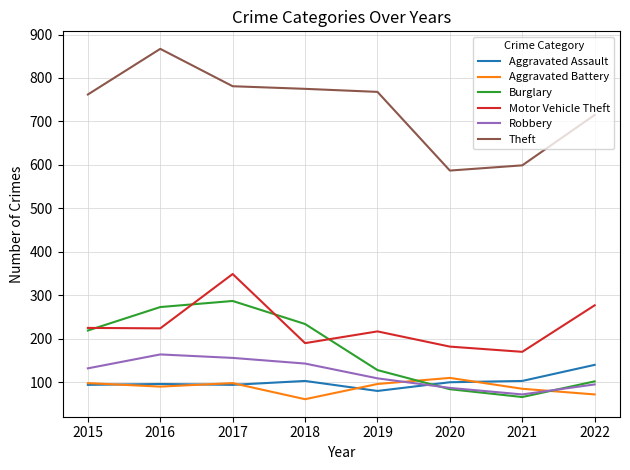

Count the number of categories in the chart.

8